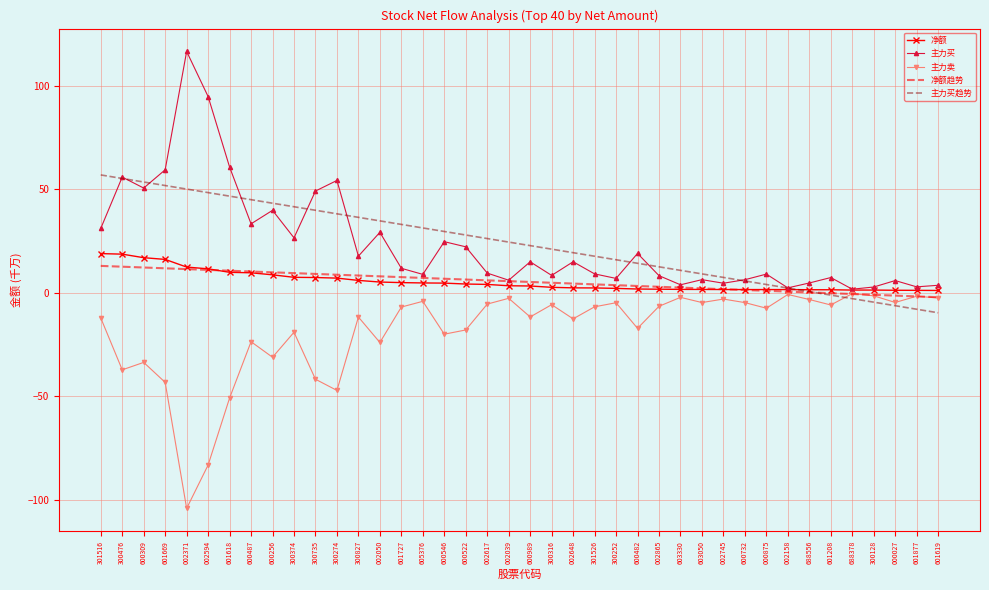

At which category does the chart reach its peak across all series?

002371